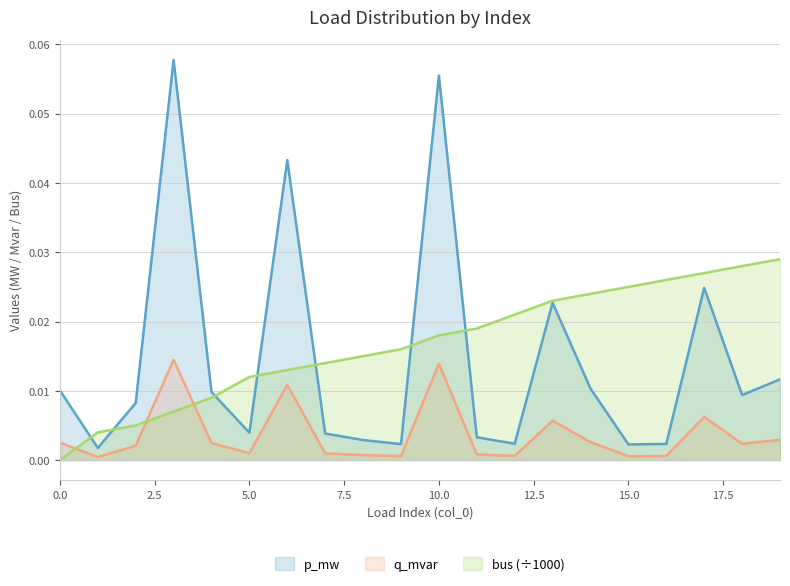

What are all the series names shown in the legend?

p_mw, q_mvar, bus (÷1000)